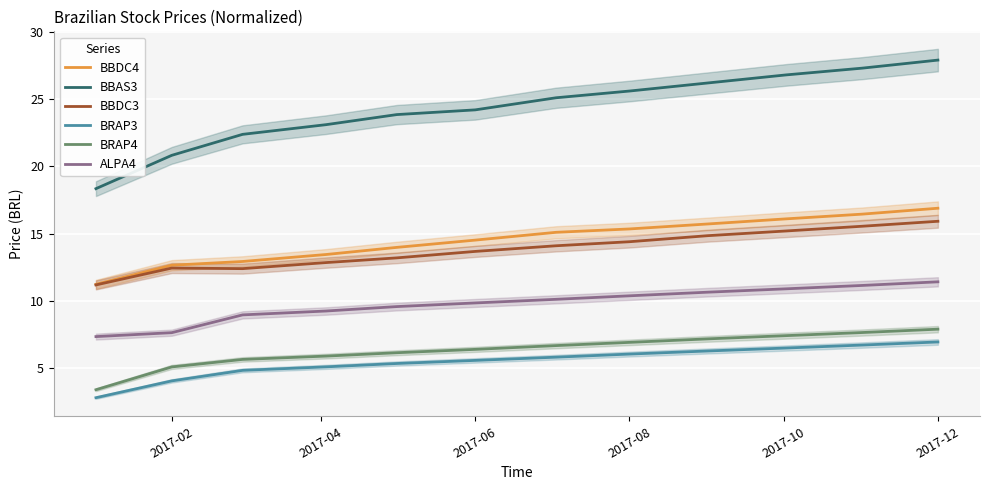

What is the average value of the BBDC4 series?

14.5